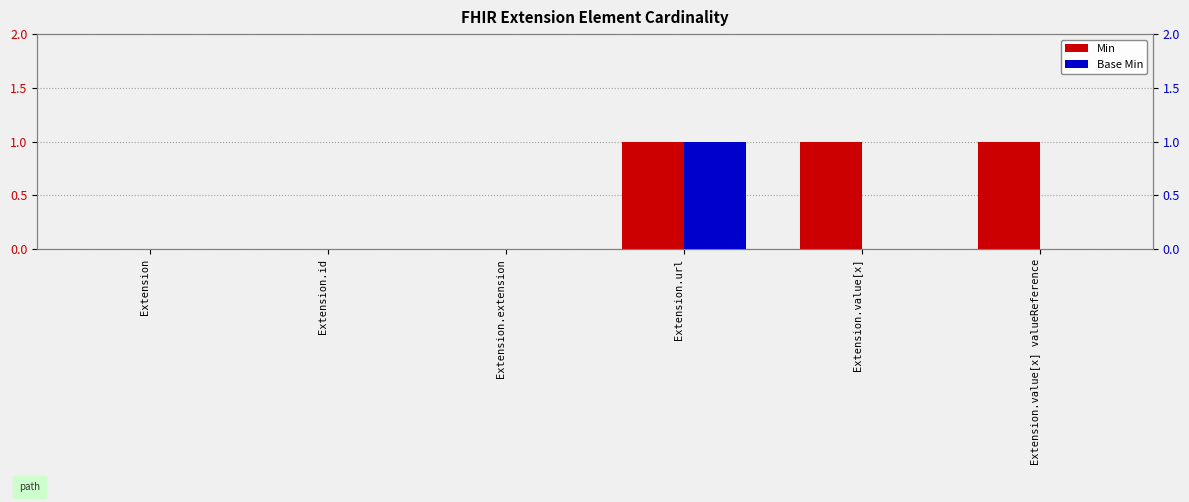

How many groups of bars are there?

6